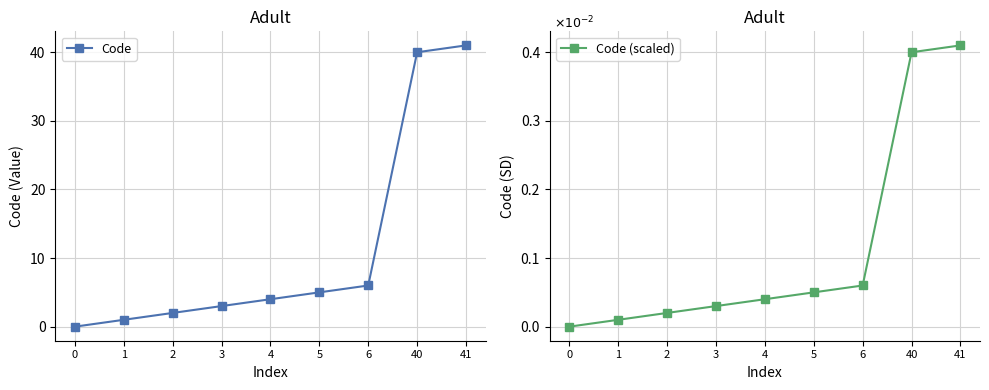

How many values in Code (scaled) are above zero?

8